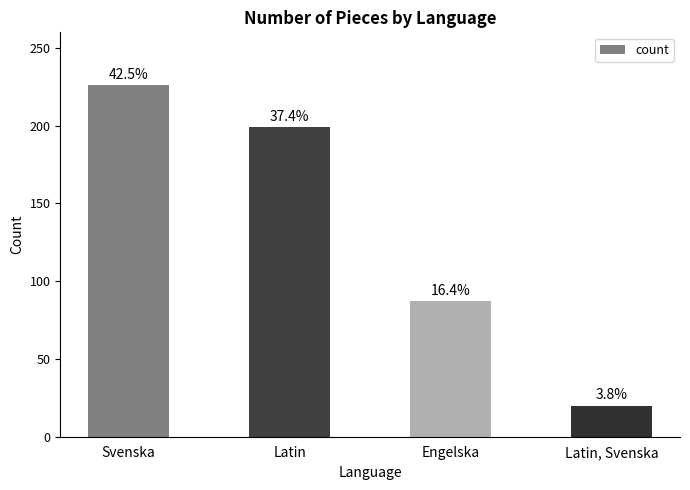

Are the bars horizontal?

No